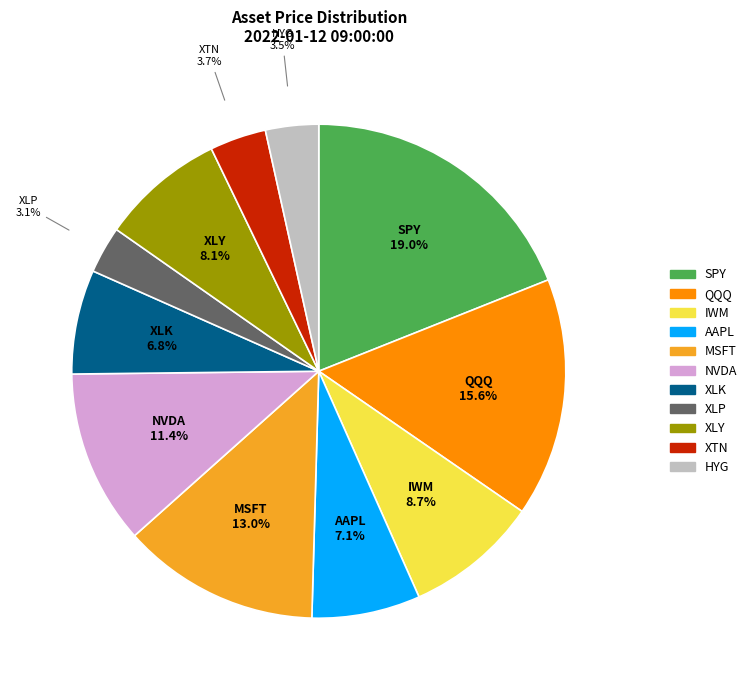

Which slice is the largest?

SPY